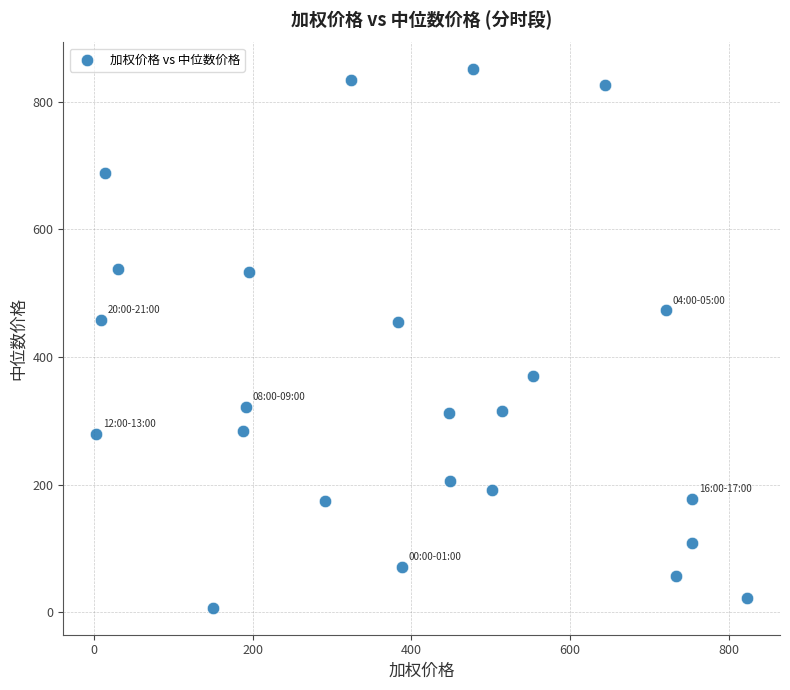

What is the range of Y values (max minus min)?

843.3